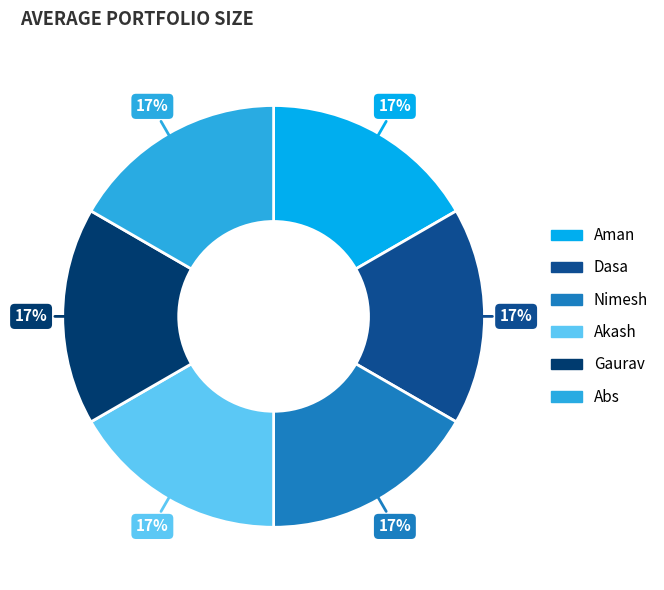

What percentage is the Dasa slice, to the nearest percent?

17%